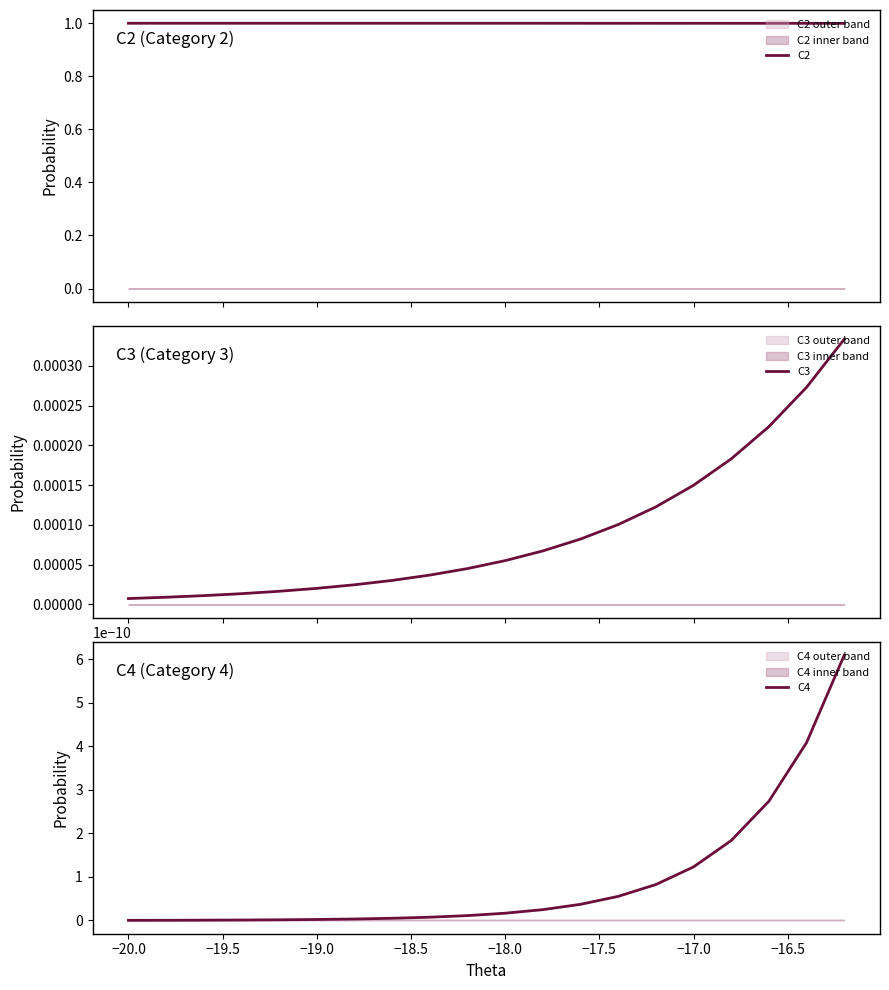

Is the value of C2 at −18.0 greater than the value of C4 at −20.0?

Yes